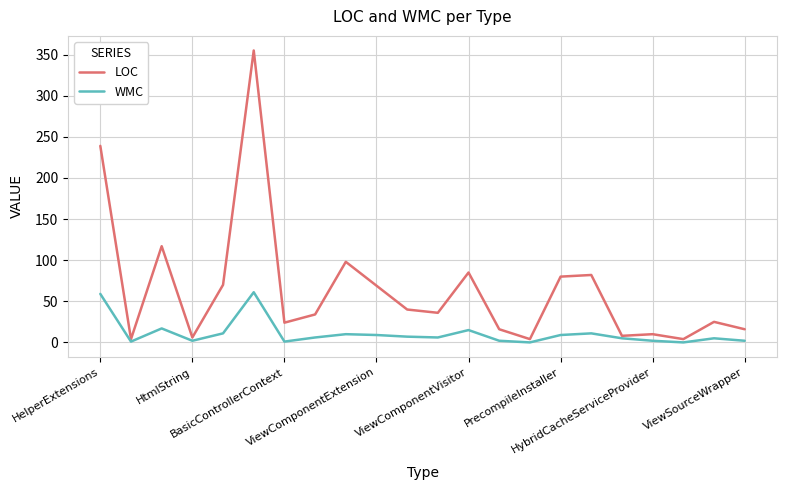

What is the maximum value for LOC?

355